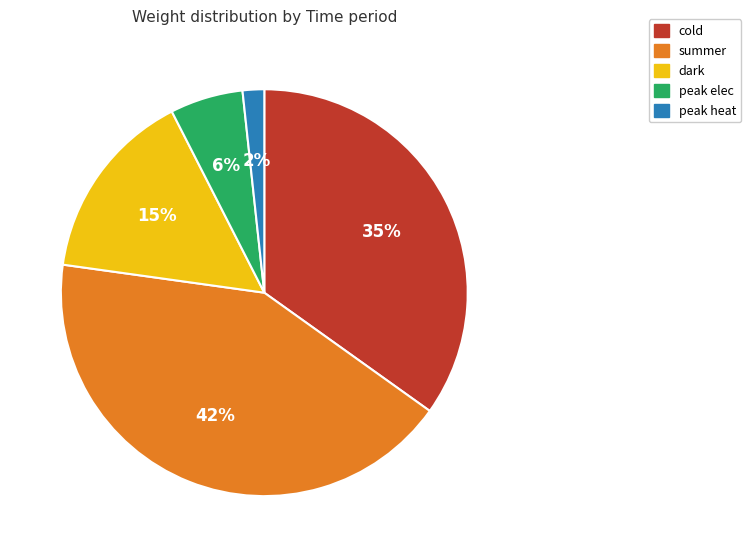

To the nearest percent, what is the combined percentage of dark and peak elec?

21%